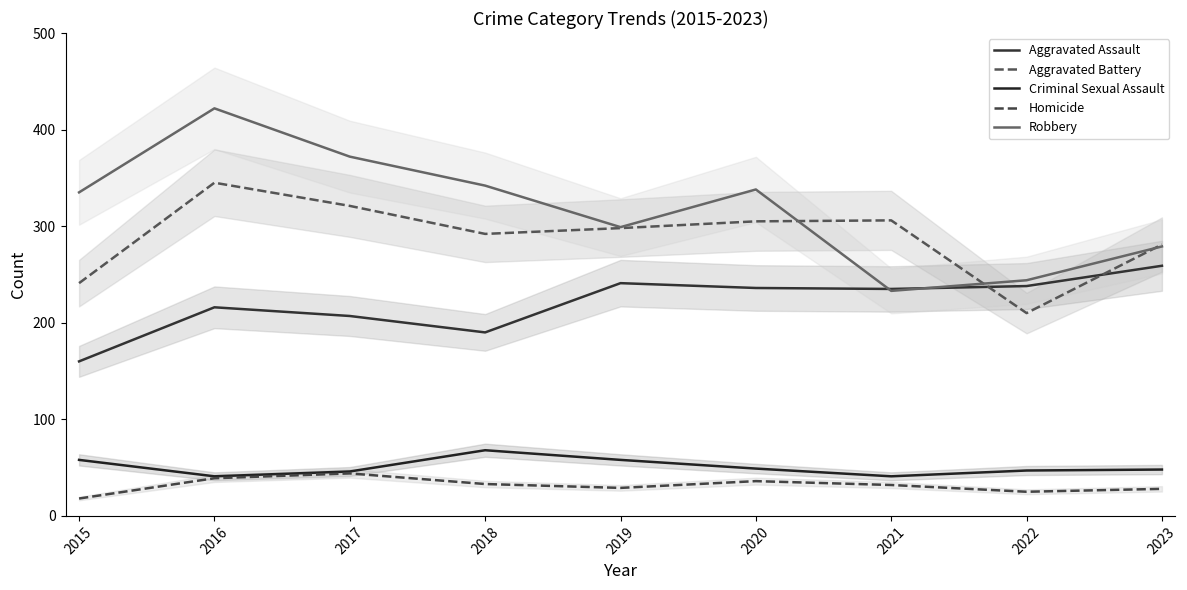

Which series has the largest total across all categories?

Robbery